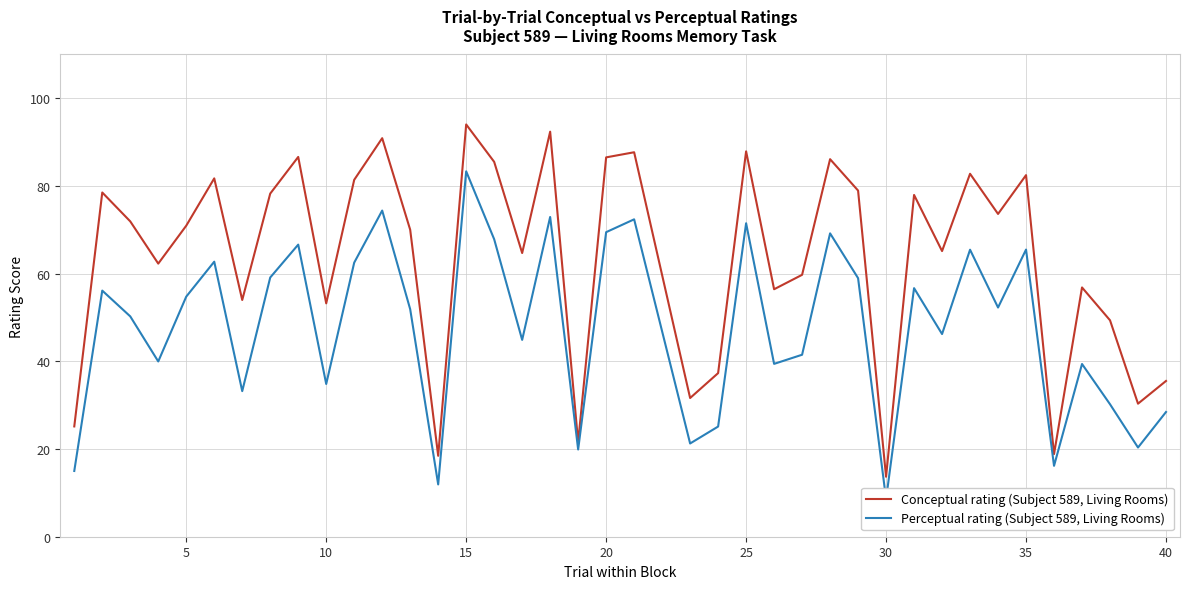

Is it true that Conceptual rating (Subject 589, Living Rooms) equals 94.0 at 15?

True